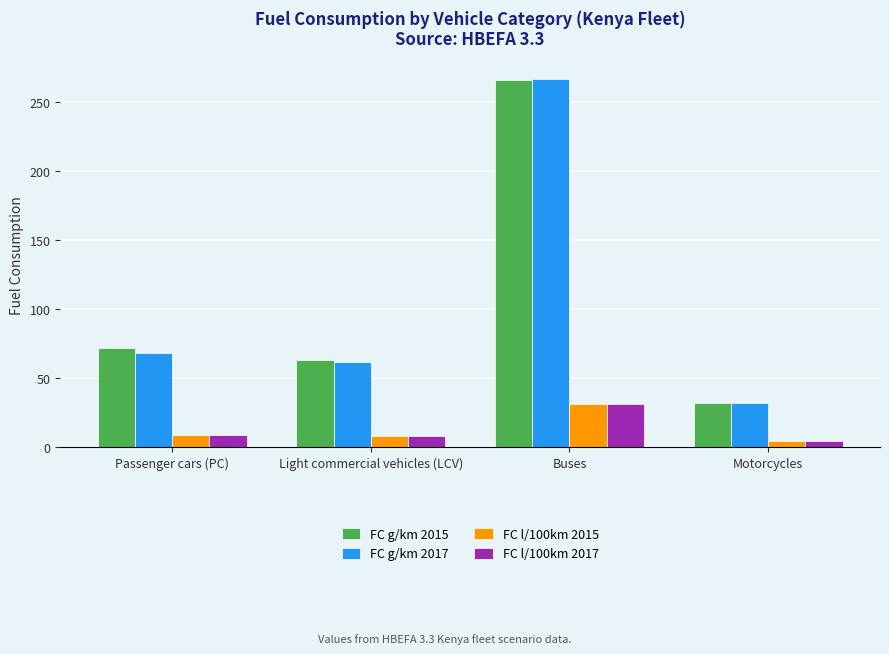

How many bars are there in total?

16